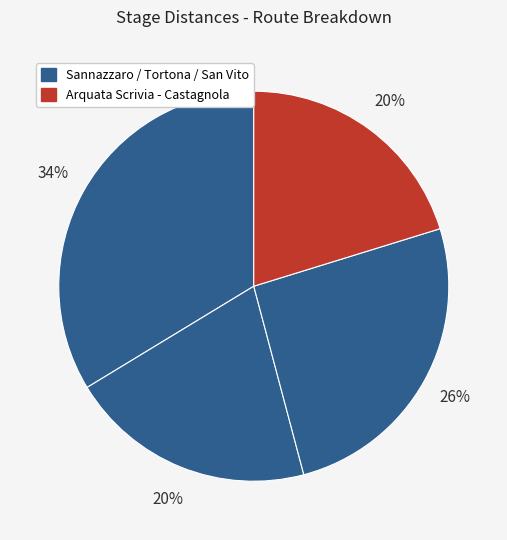

Is there any slice that represents more than half of the pie?

No